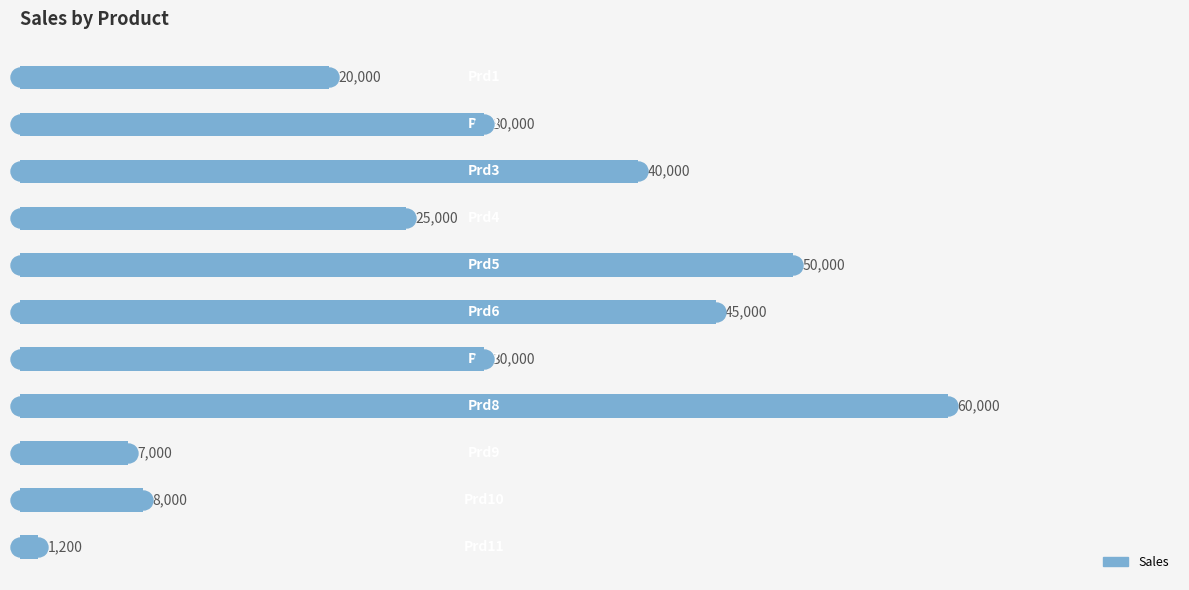

What is the value of the 8th bar from the top?

60000